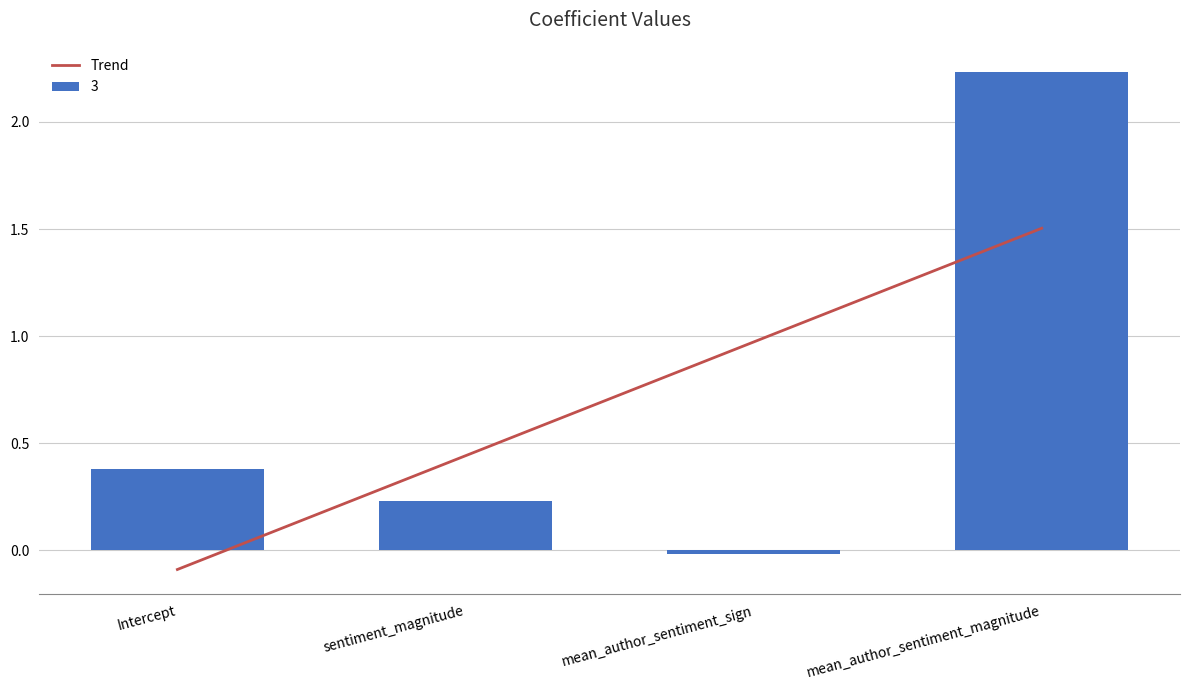

What is the value of the 4th bar from the left?

2.2